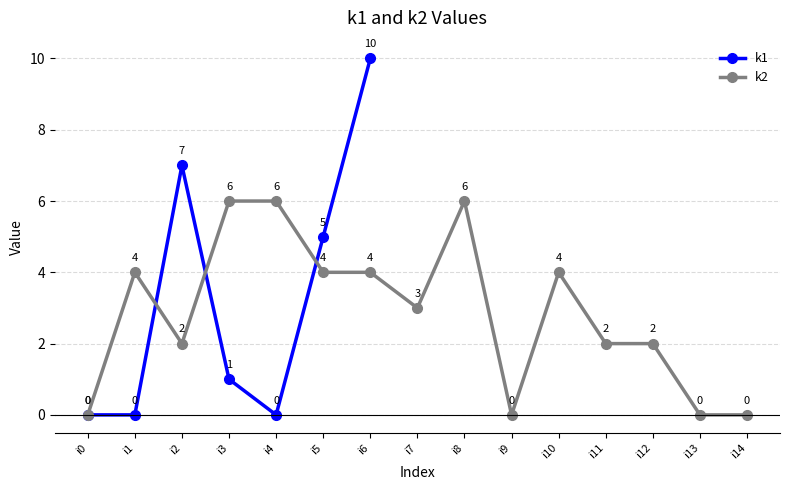

What is the greatest value displayed?

10